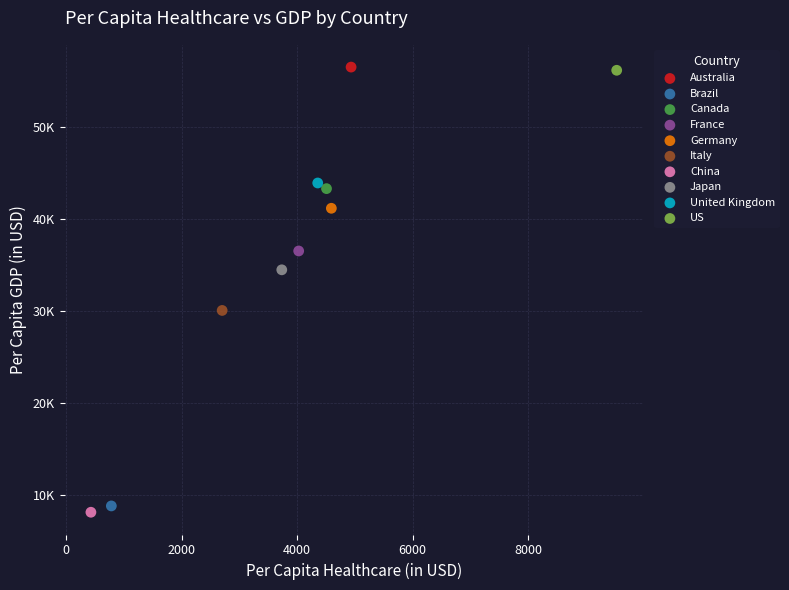

What are all the series names shown in the legend?

Australia, Brazil, Canada, France, Germany, Italy, China, Japan, United Kingdom, US